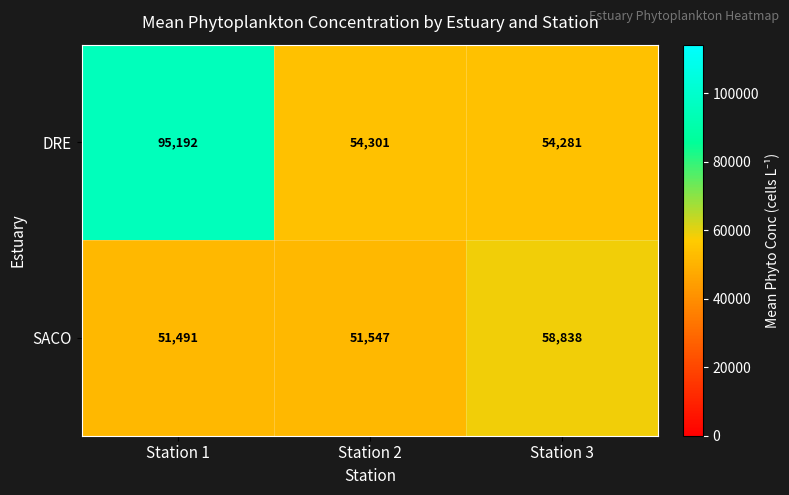

The value of DRE at Station 3 is 83745. True or false?

False